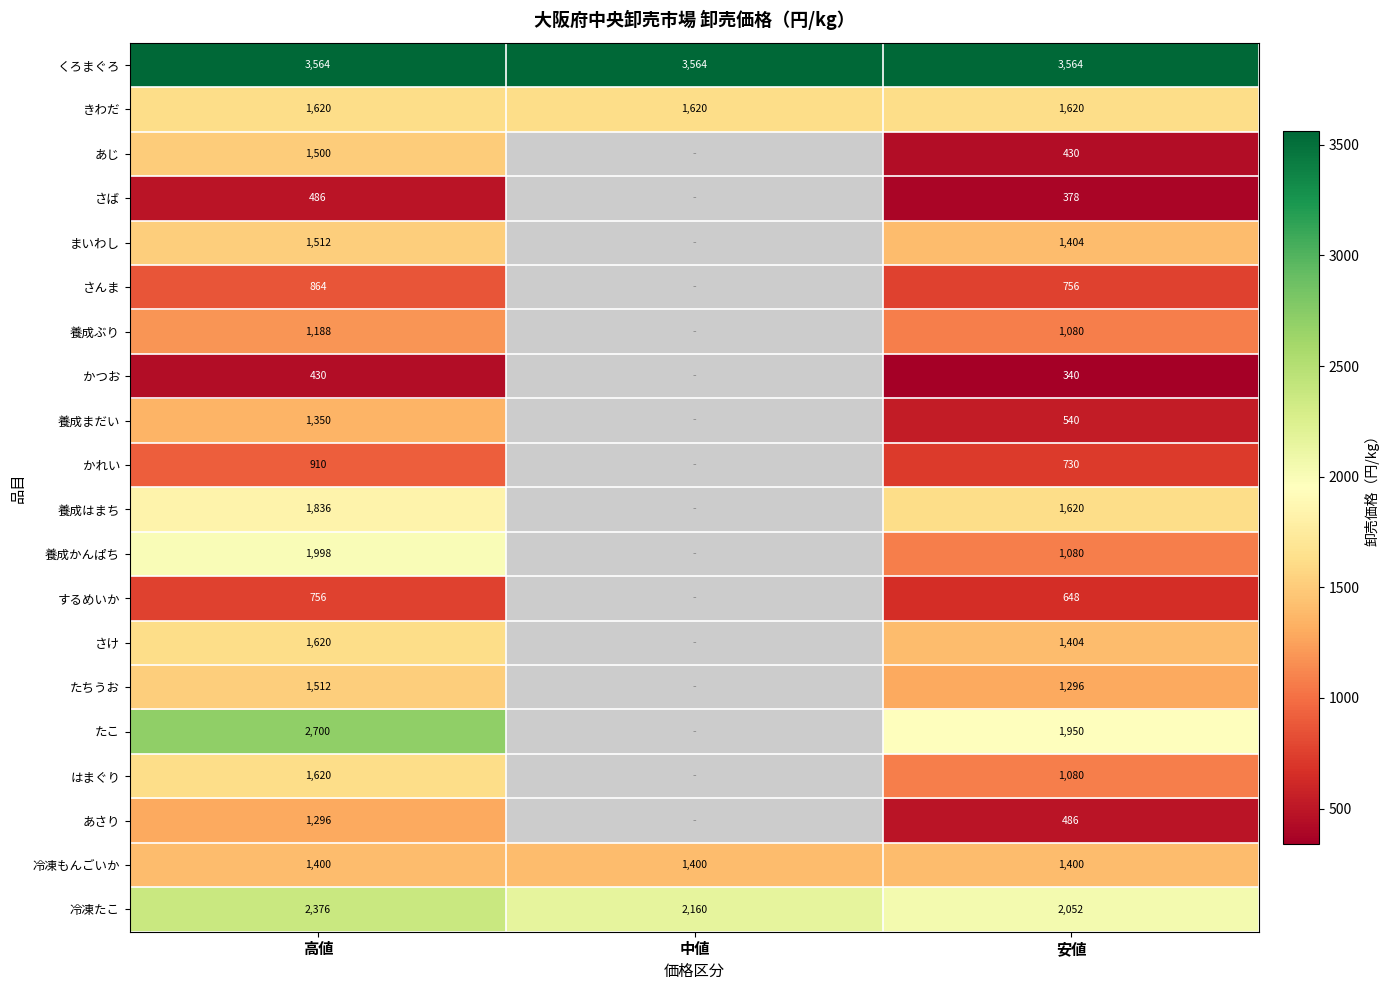

Is it true that 養成ぶり equals 1188 at 高値?

True